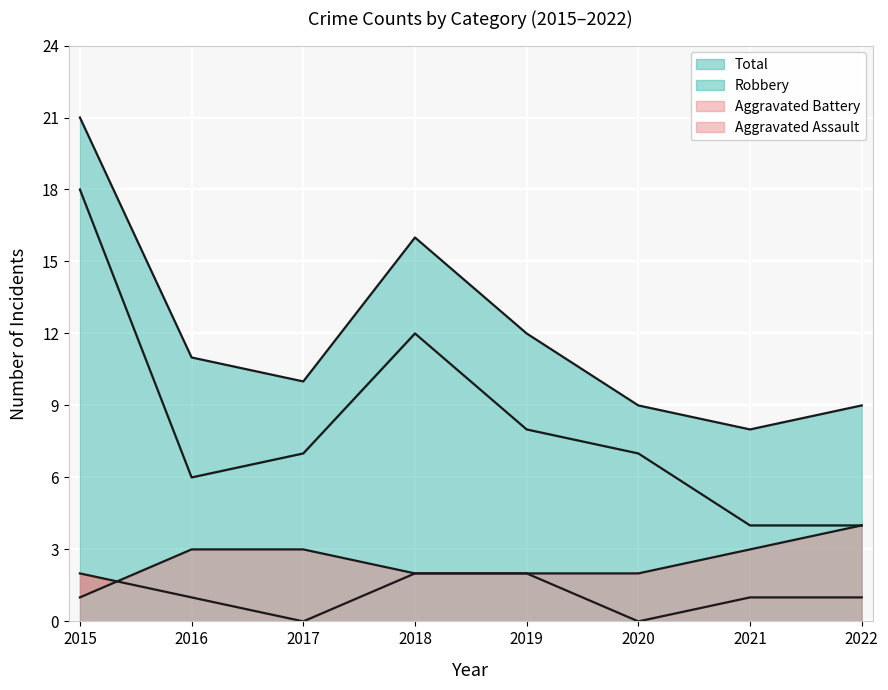

At how many categories does at least one series exceed 7?

8